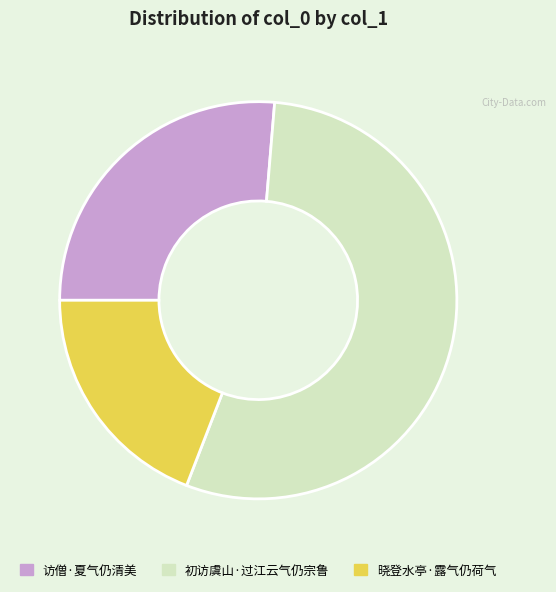

Rank the categories by value from lowest to highest.

晓登水亭·露气仍荷气, 访僧·夏气仍清美, 初访虞山·过江云气仍宗鲁